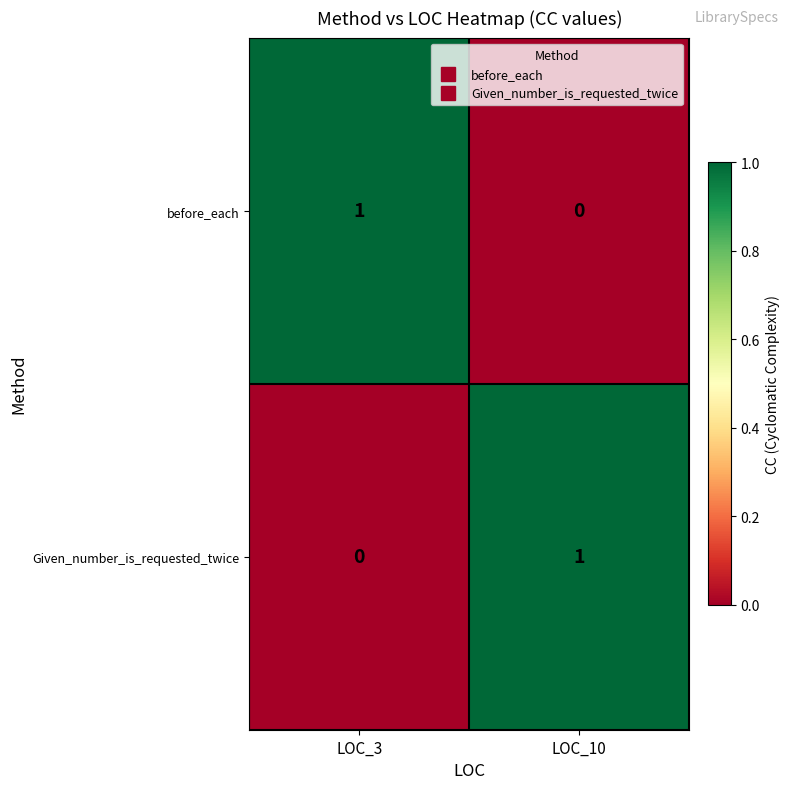

Reading right to left, extract all data points from this chart.

before_each: 0	1
Given_number_is_requested_twice: 1	0